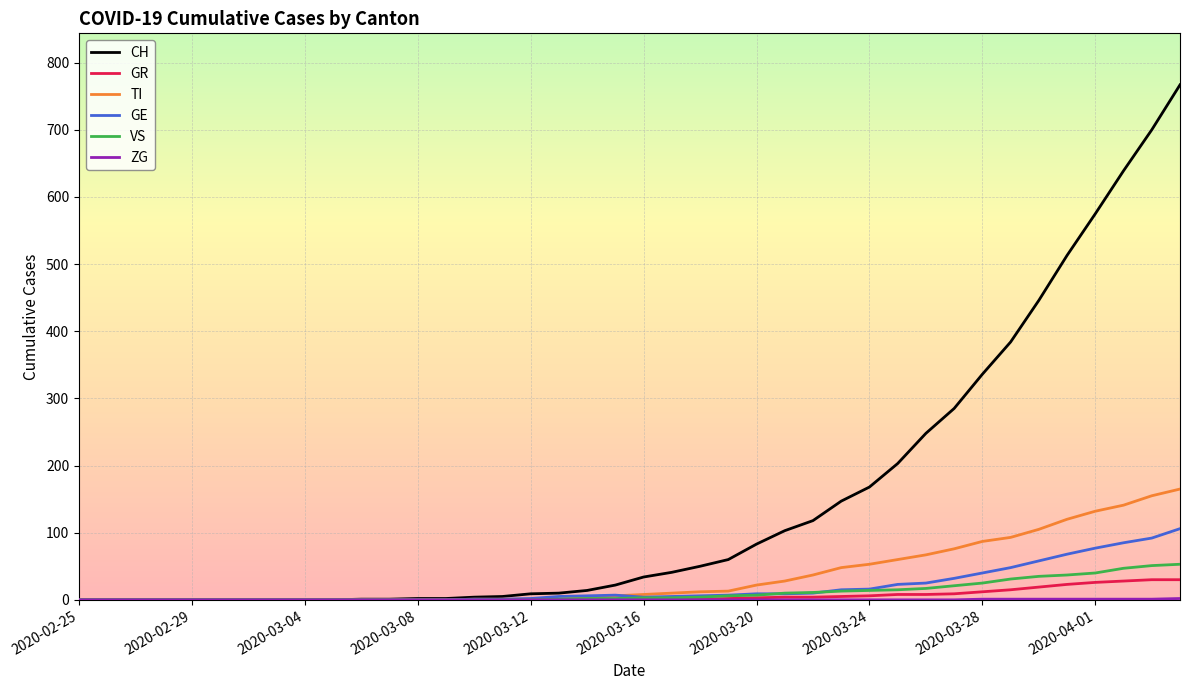

How many lines are shown in the chart?

6